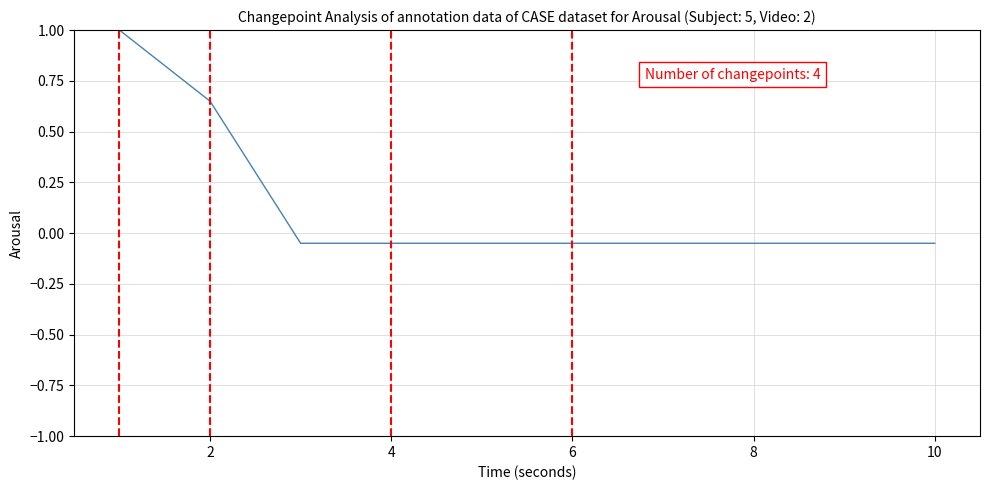

What is the greatest value displayed?

1.0